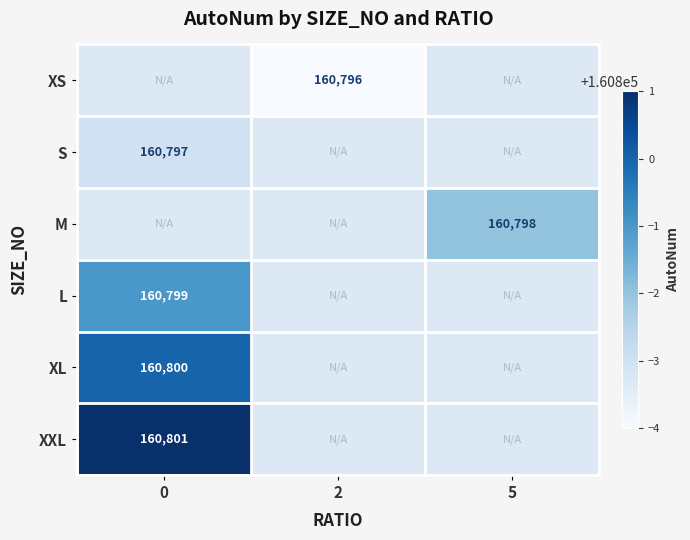

The XXL series shows 72829 at 0. True or false?

False